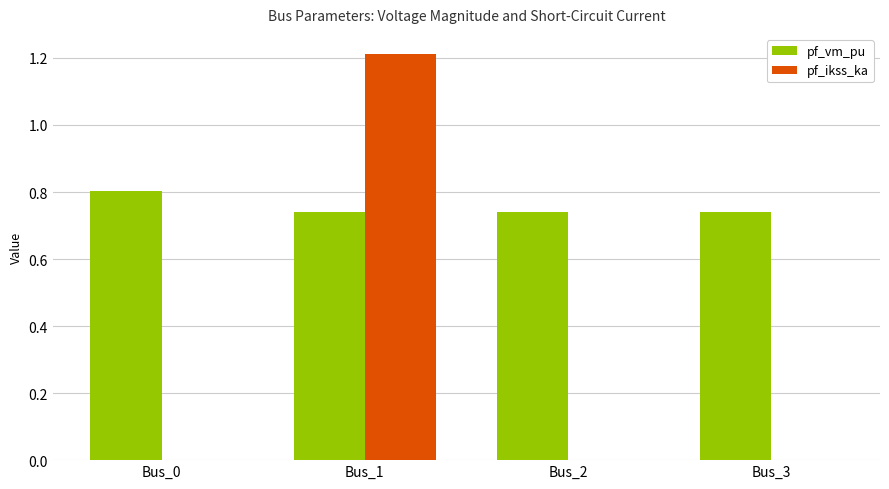

True or false: pf_vm_pu has a value of 0.5 at Bus_1.

False